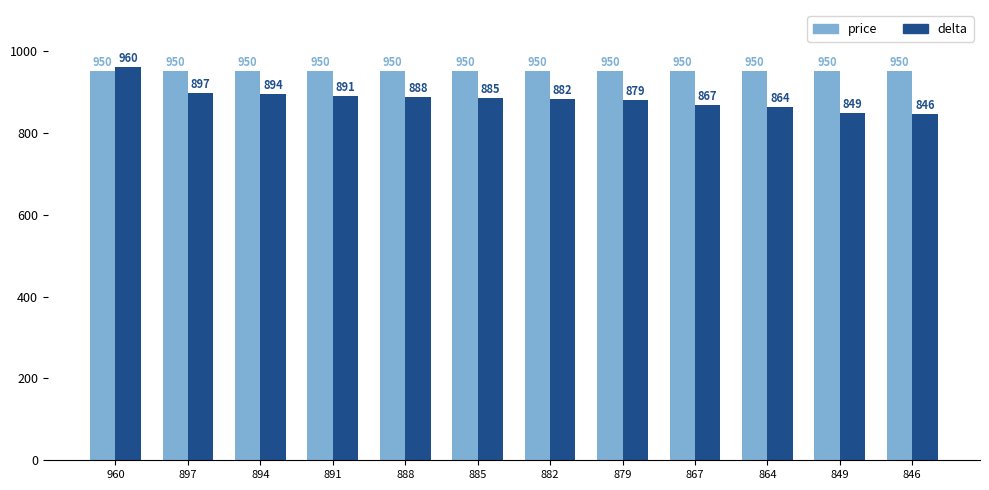

At which label is delta closest to 903?

897